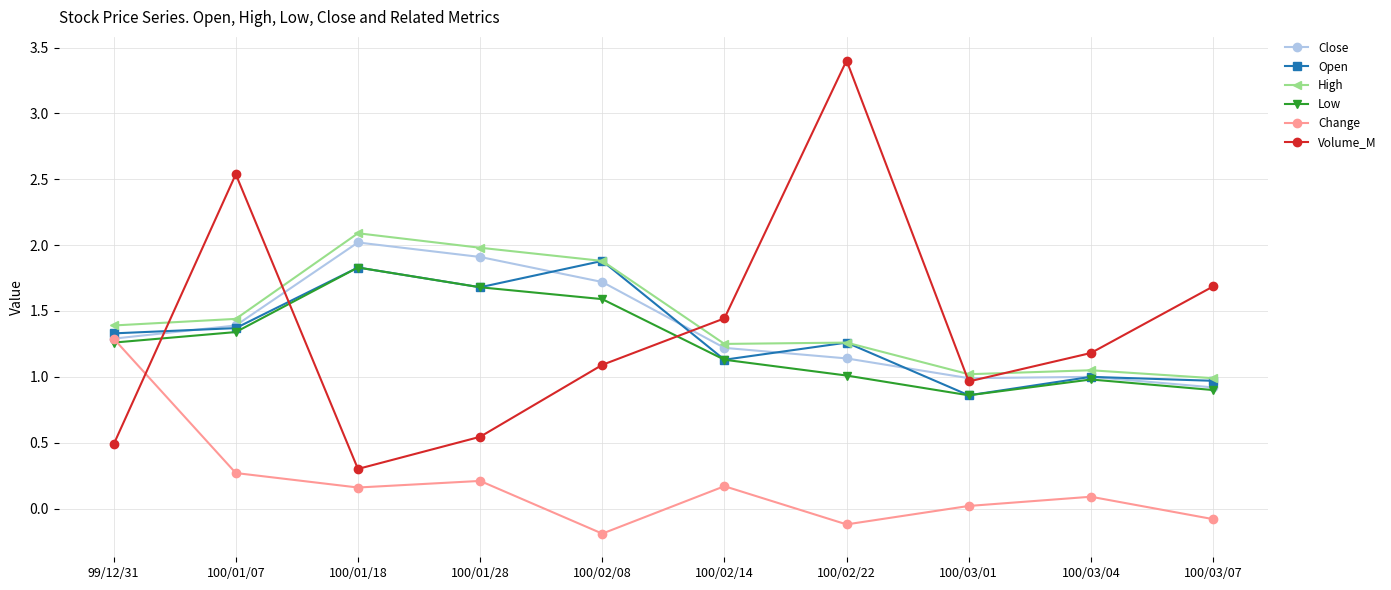

The Close series shows 0.5 at 100/01/28. True or false?

False